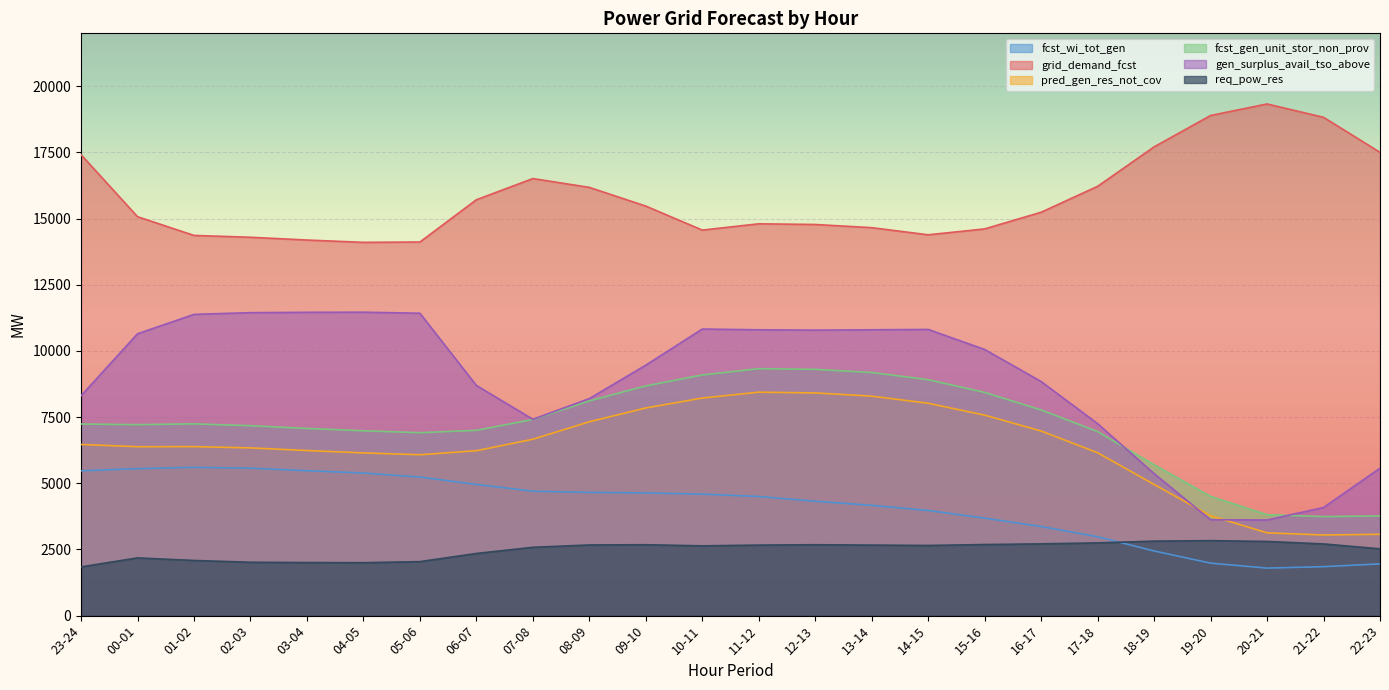

How many interior local valleys does the grid_demand_fcst series have?

3